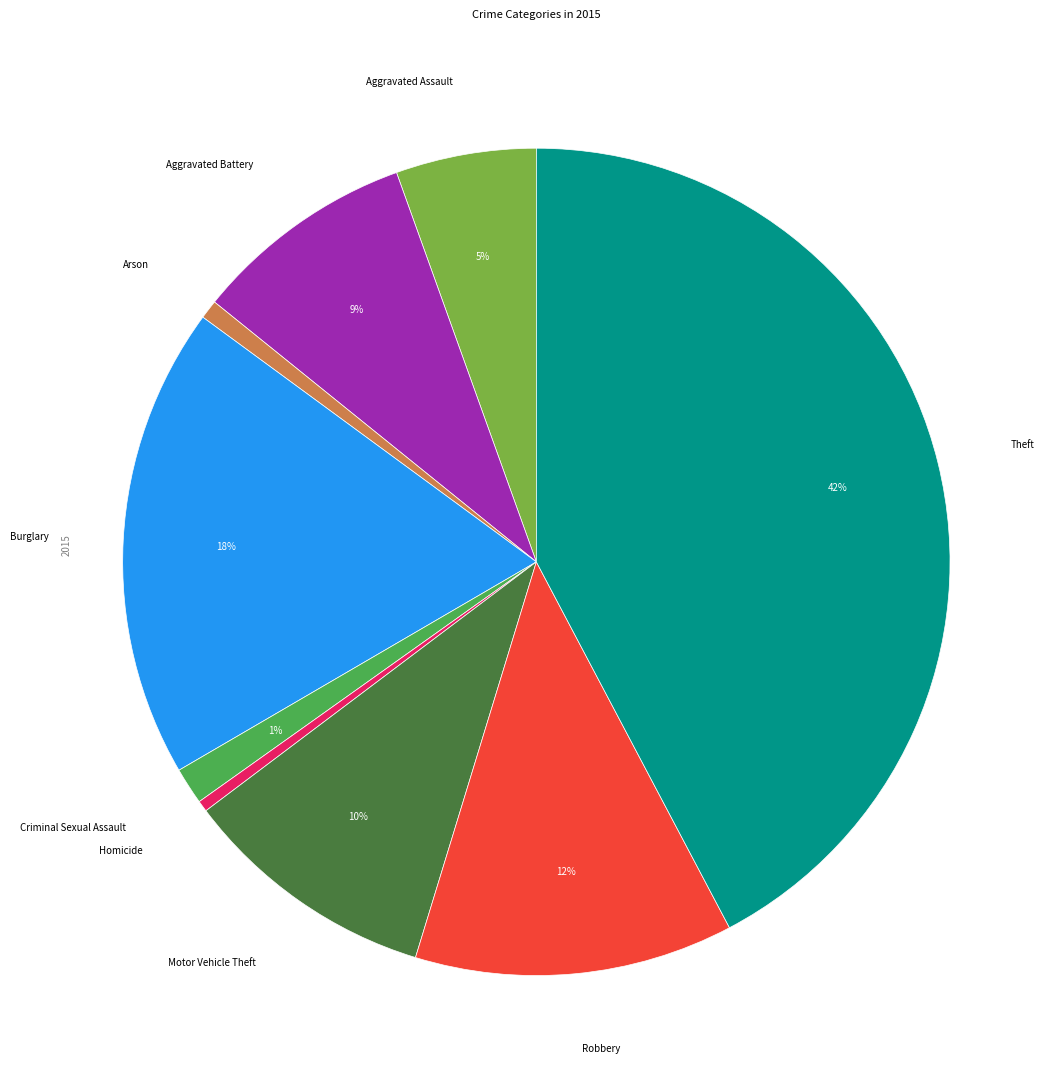

How many segments does this pie chart have?

9